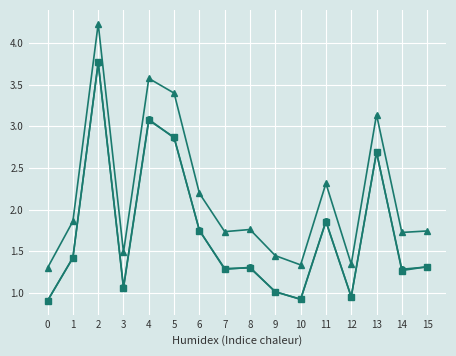

How many data points does each series have?

16